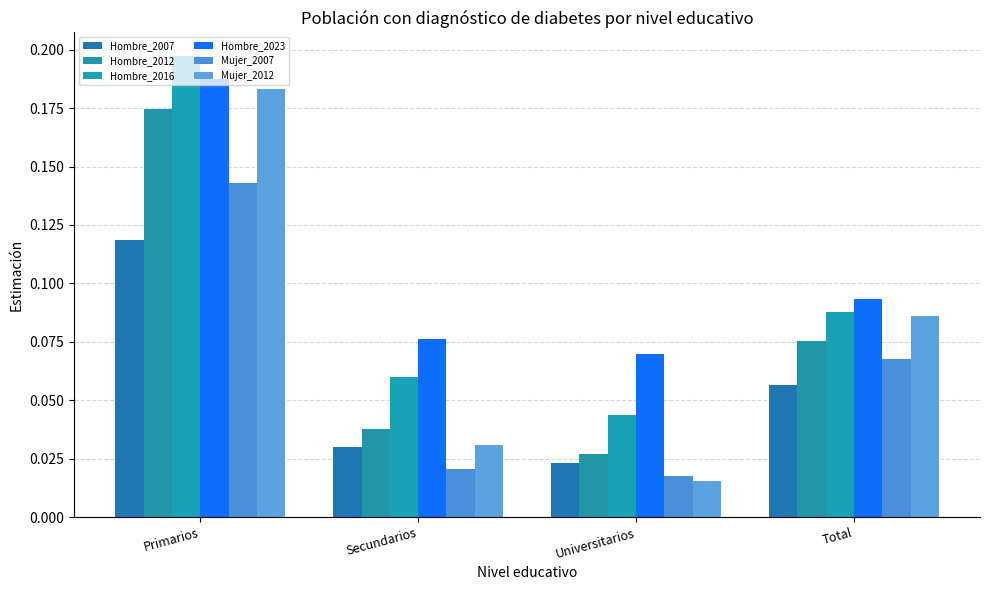

Rank the series by their maximum value, from lowest to highest.

Hombre_2007, Mujer_2007, Hombre_2012, Mujer_2012, Hombre_2023, Hombre_2016